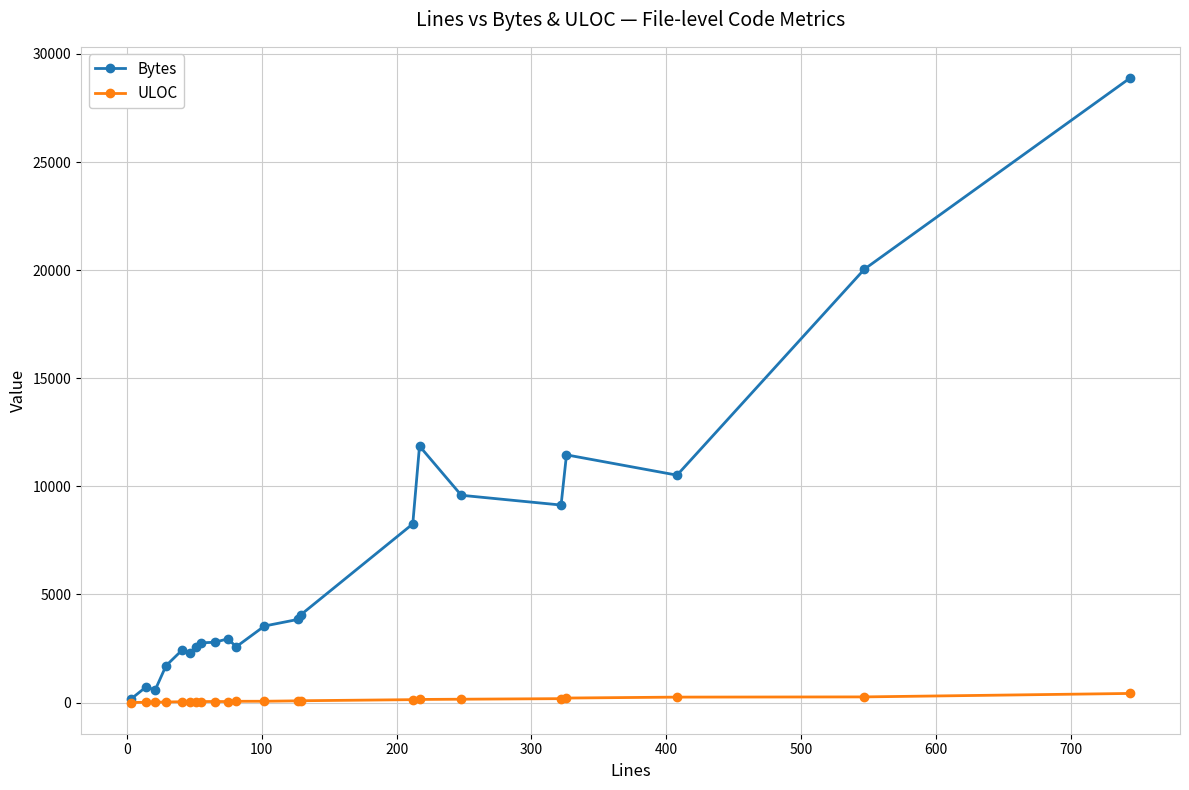

True or false: Bytes has more than 2 interior local peaks.

True